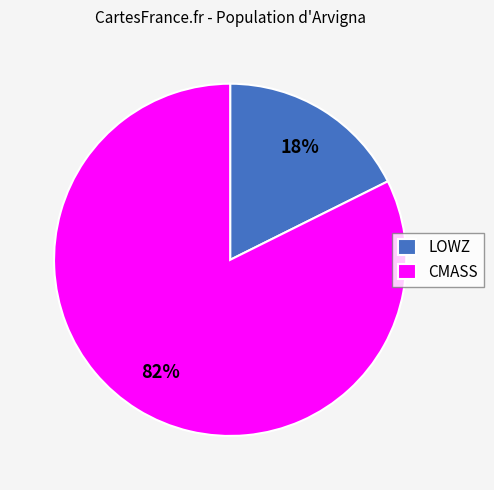

To the nearest percent, what is the combined percentage of LOWZ and CMASS?

100%